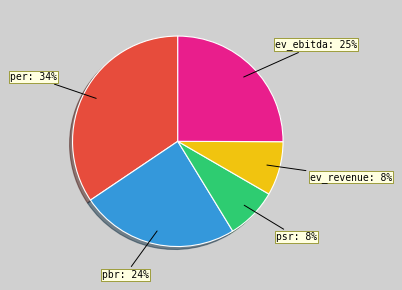

How many segments does this pie chart have?

5